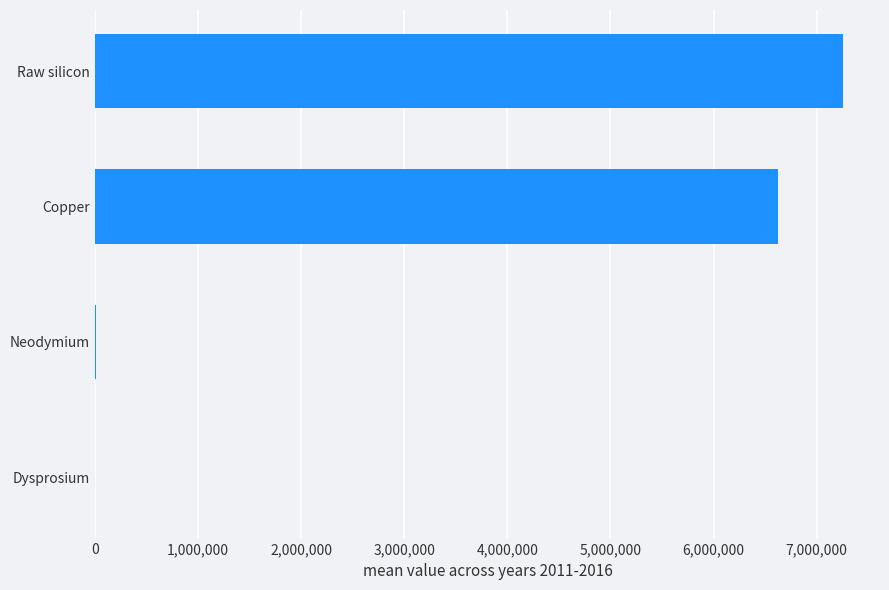

What is the sum of the values at Raw silicon and Copper?

13875083.4